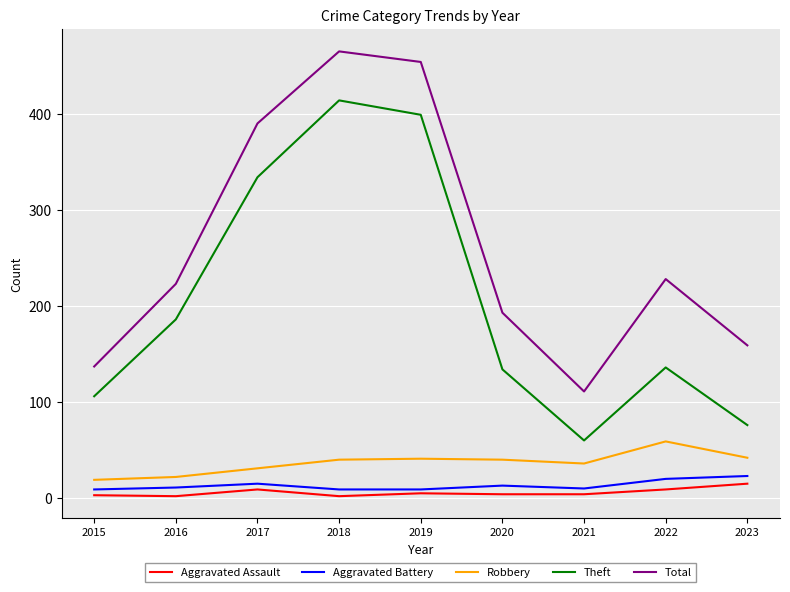

True or false: Total and Theft intersect in this chart.

False